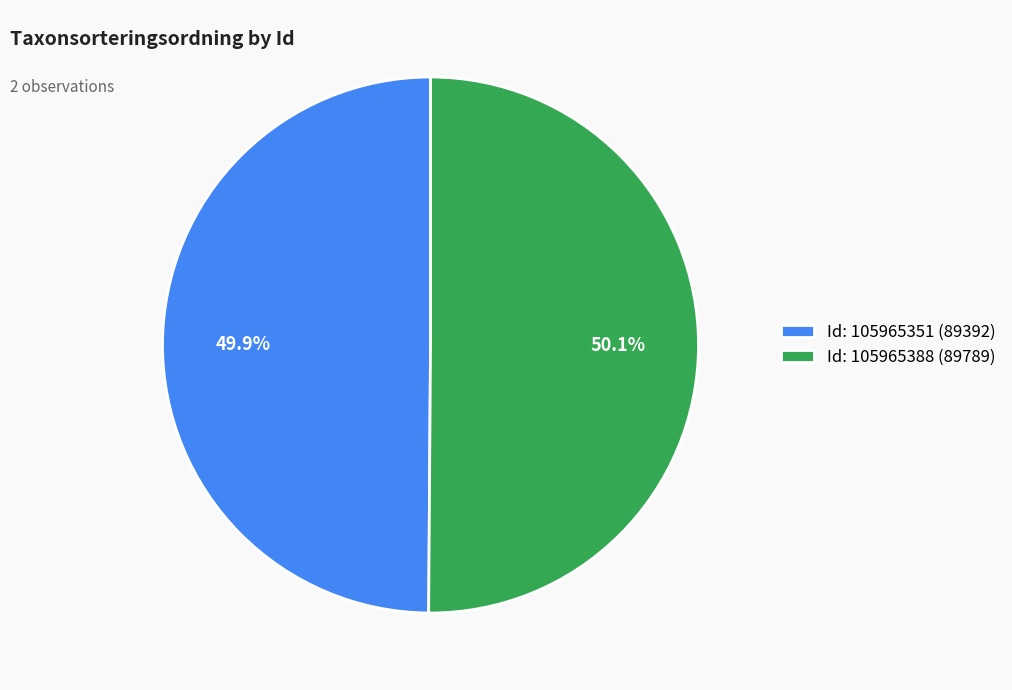

What percentage do Id: 105965388 (89789) and Id: 105965351 (89392) together represent?

100.0%